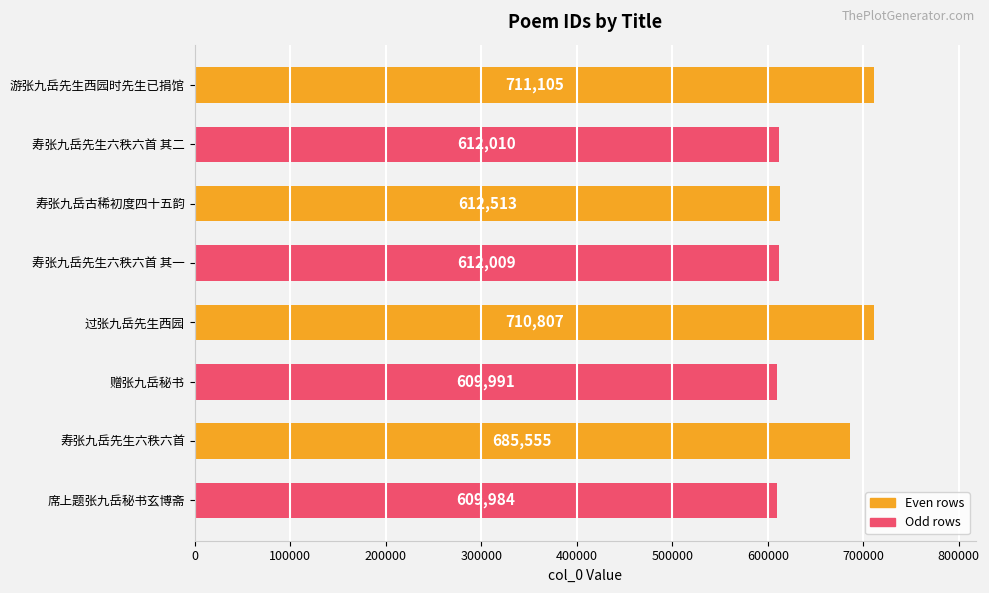

What is the smallest value displayed?

609984